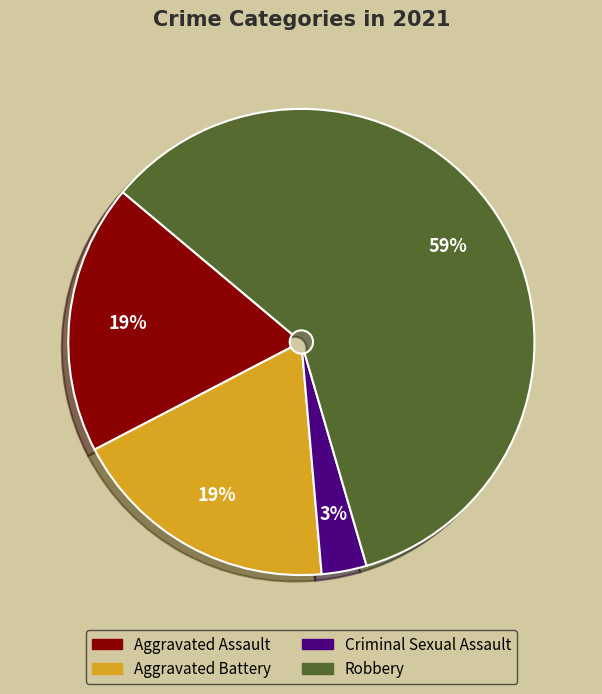

Is there a majority slice in this chart?

Yes